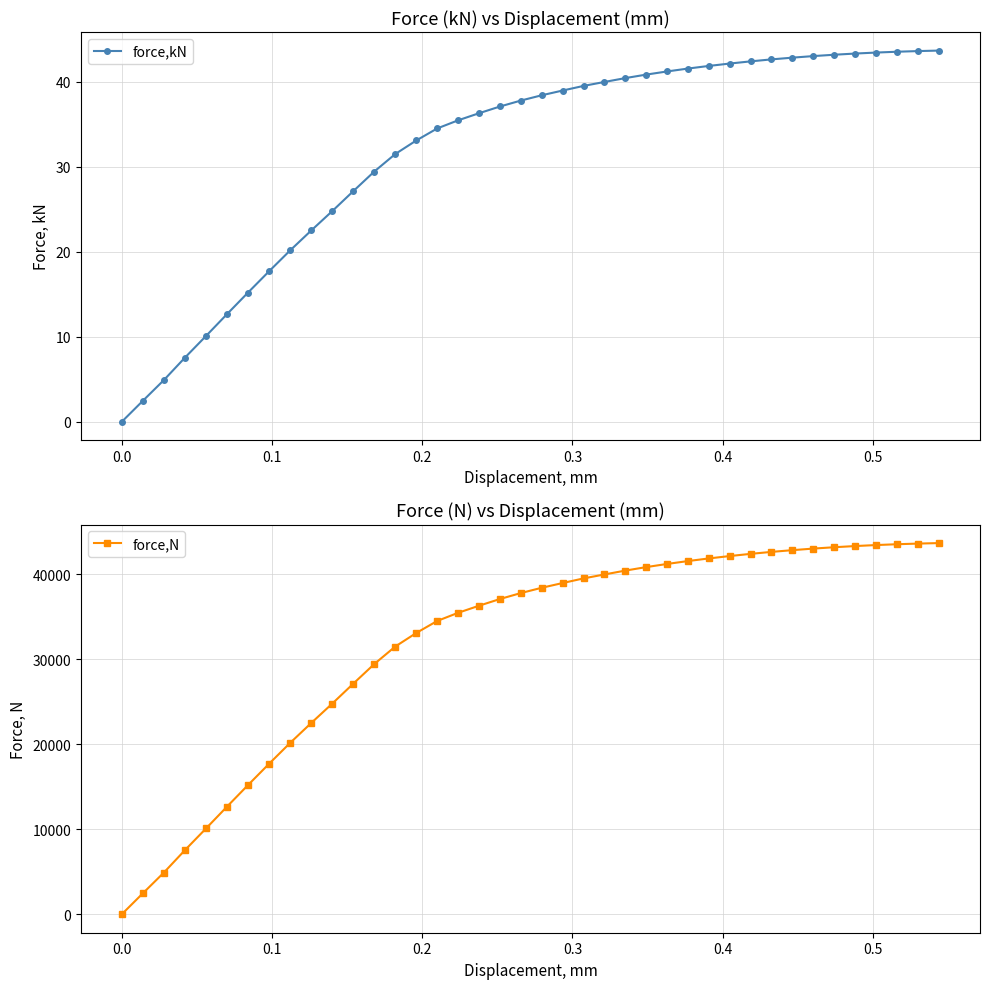

True or false: force,N and force,kN intersect in this chart.

False